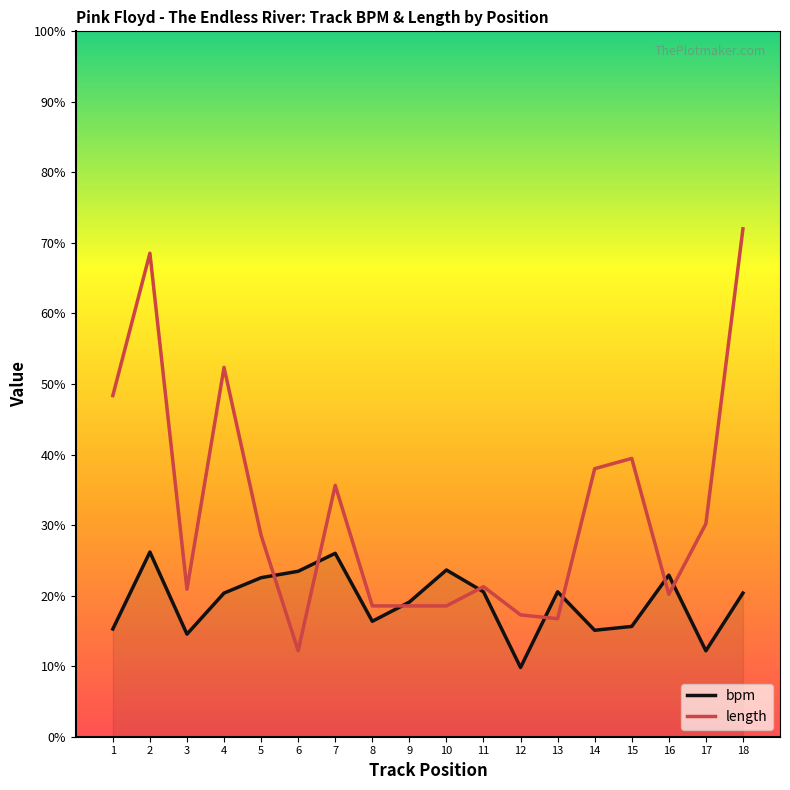

Which category has the lowest value in the length series?

6